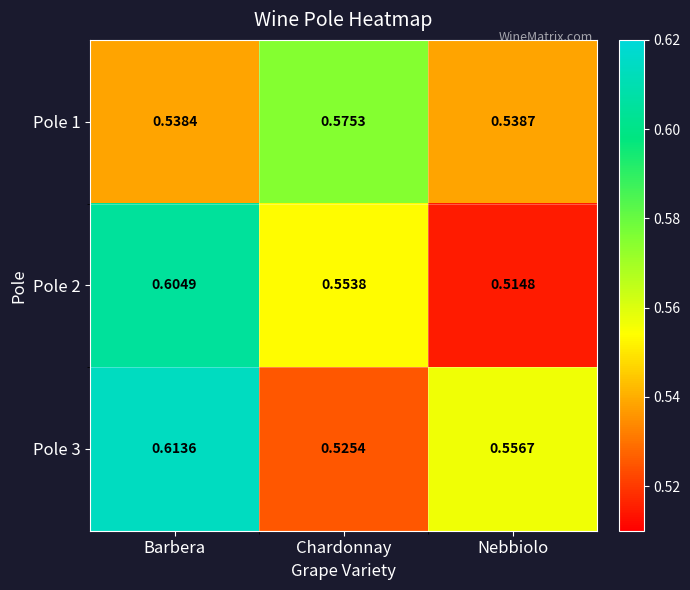

Which category has the lowest value across all series?

Nebbiolo